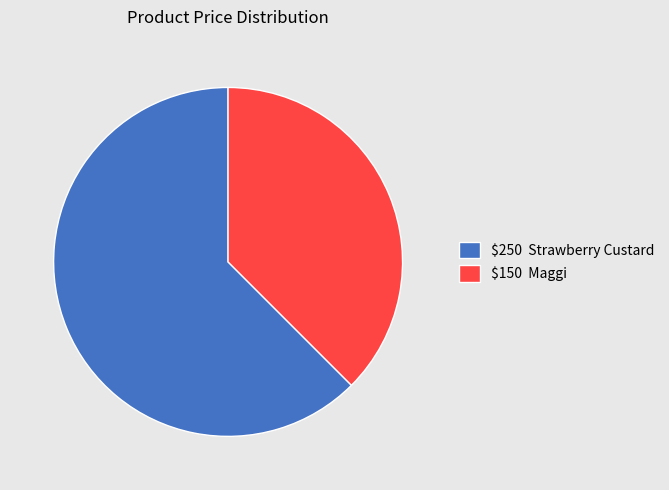

Does $250 Strawberry Custard represent more than half of the total?

Yes